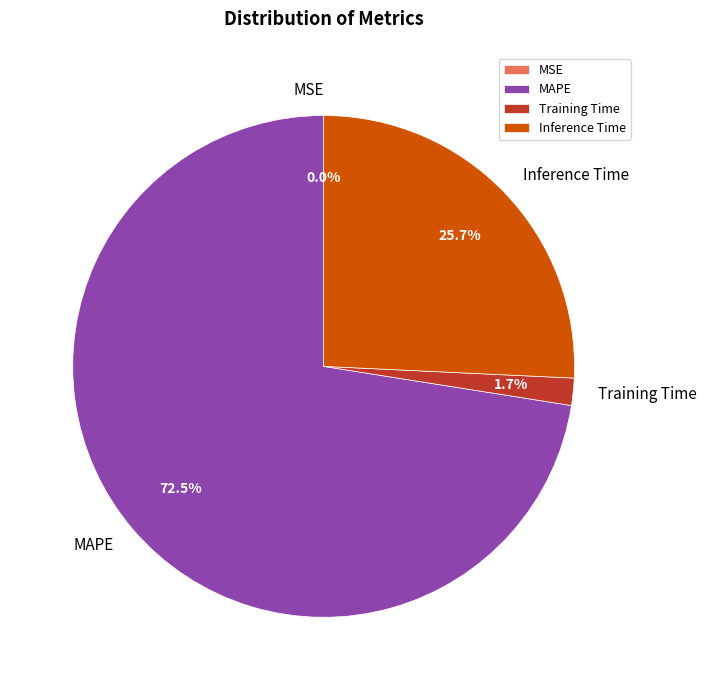

What is the majority slice?

MAPE